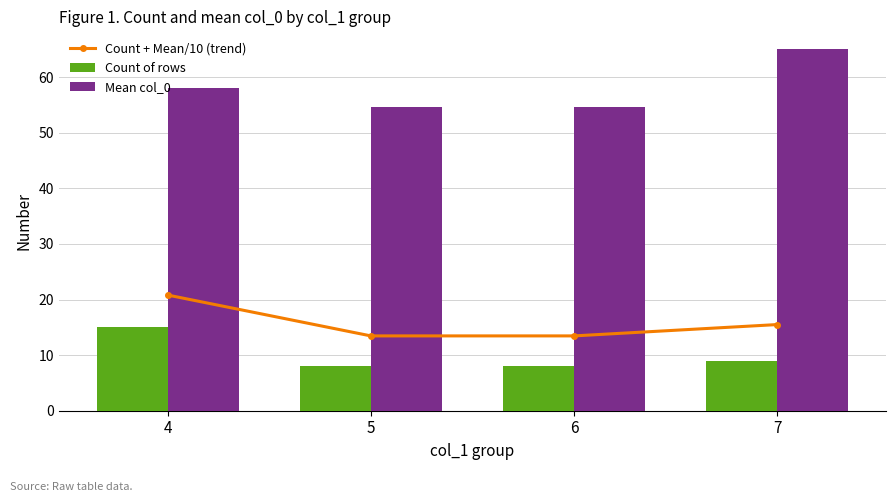

At which category is the sum across all series the highest?

4